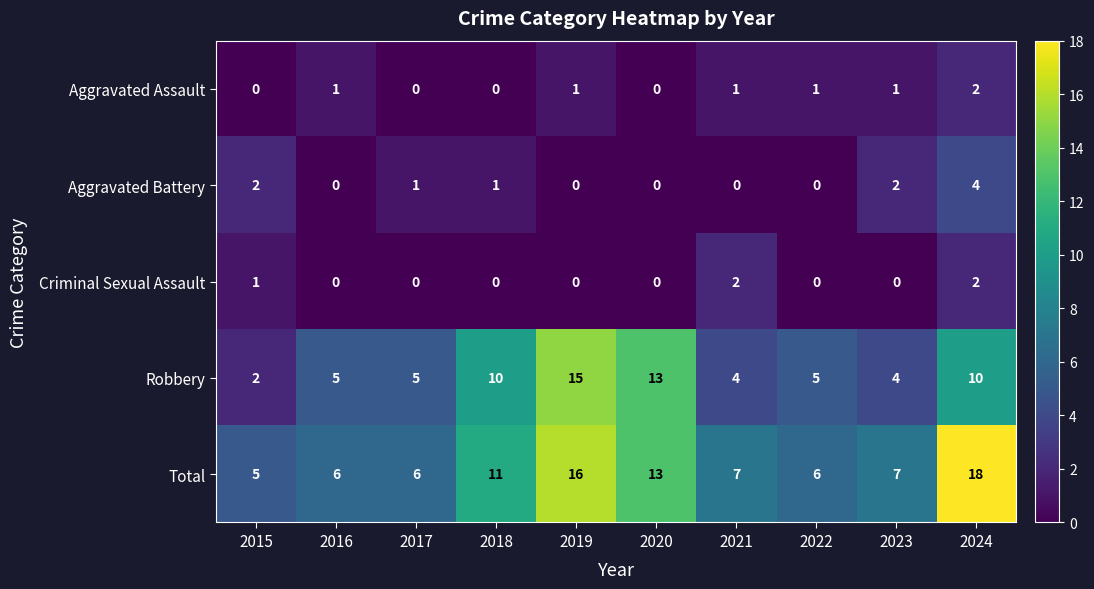

What is the sum of all Total values?

95